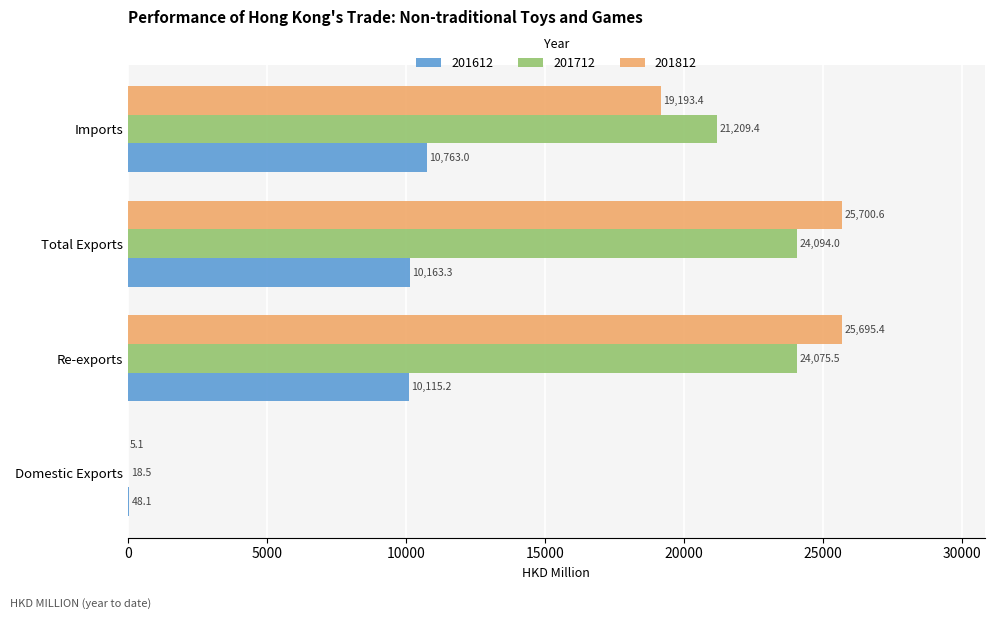

What is the sum of all 201812 values?

70594.5